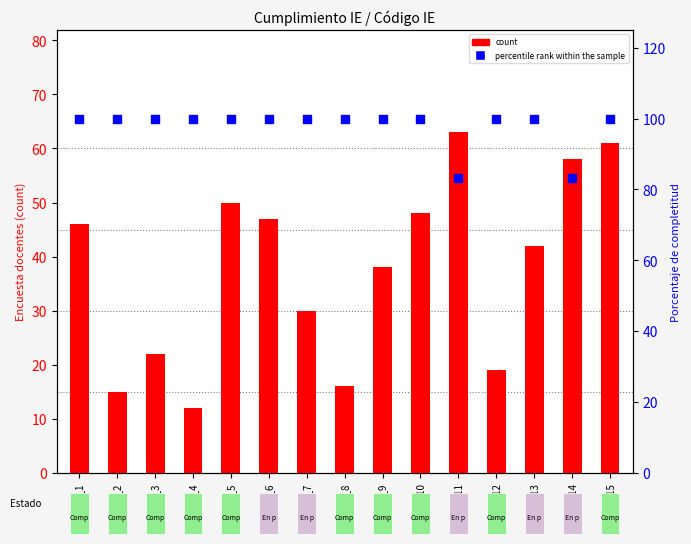

What is the total value across all series at IE_5?

150.0